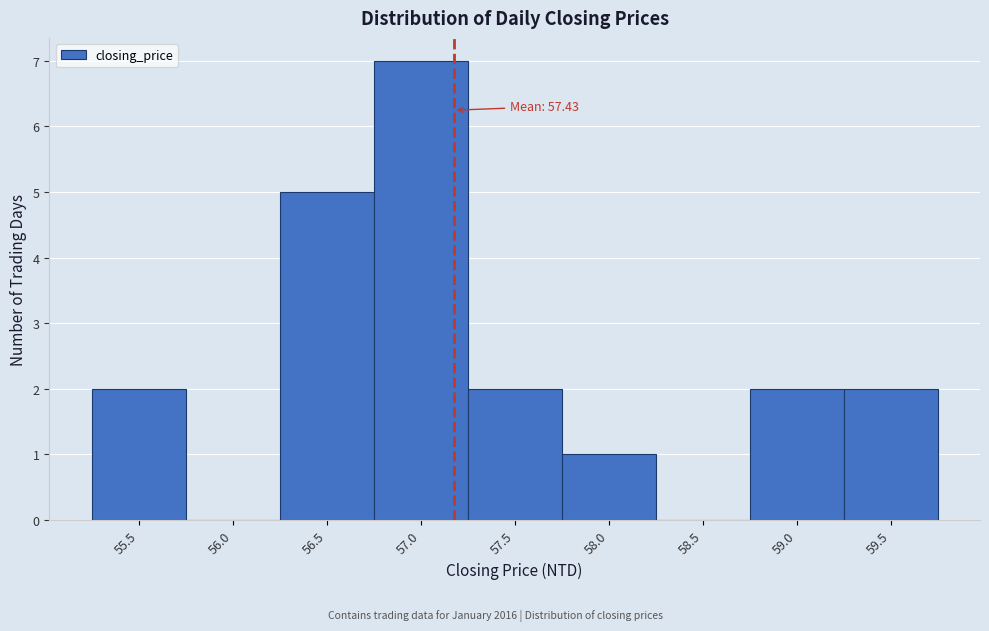

Reading left to right, transcribe all the data shown in this chart.

55.5=2	56.0=0	56.5=5	57.0=7	57.5=2	58.0=1	58.5=0	59.0=2	59.5=2